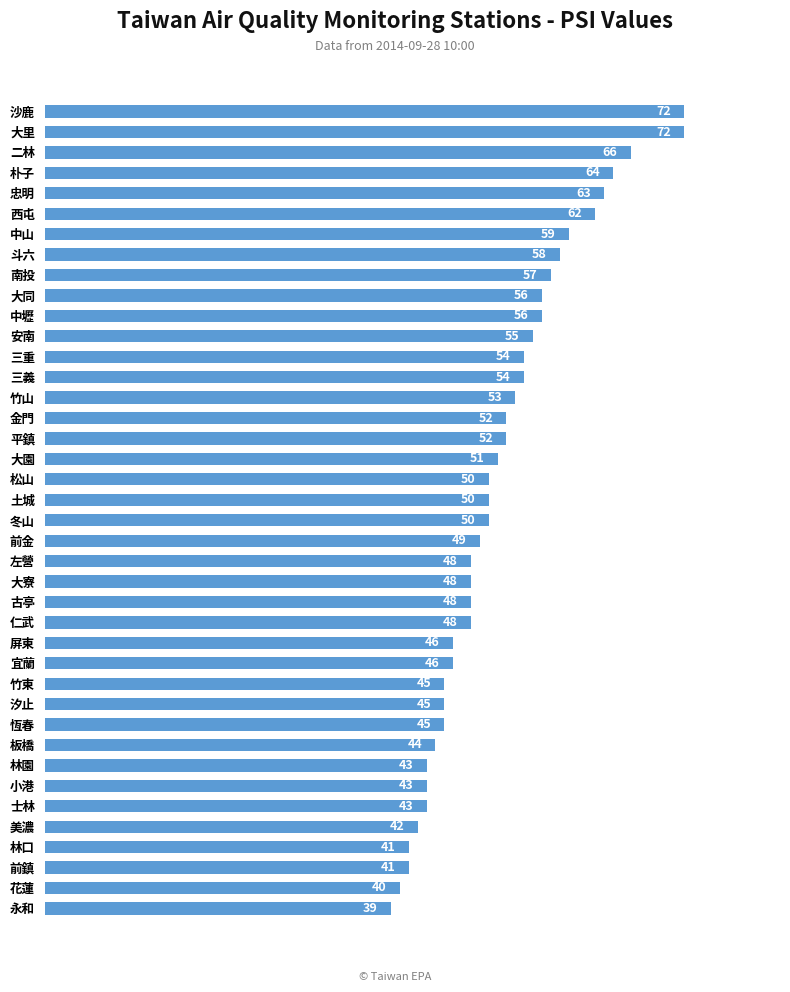

Reading top to bottom, what are all the values shown in this chart?

72	72	66	64	63	62	59	58	57	56	56	55	54	54	53	52	52	51	50	50	50	49	48	48	48	48	46	46	45	45	45	44	43	43	43	42	41	41	40	39